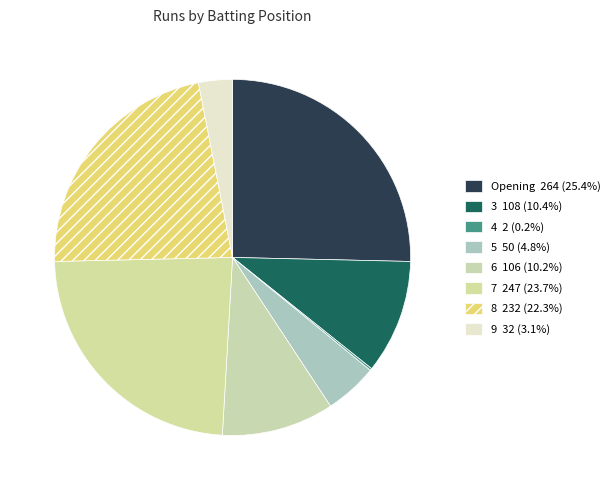

To the nearest percent, what portion does 3 represent?

10%